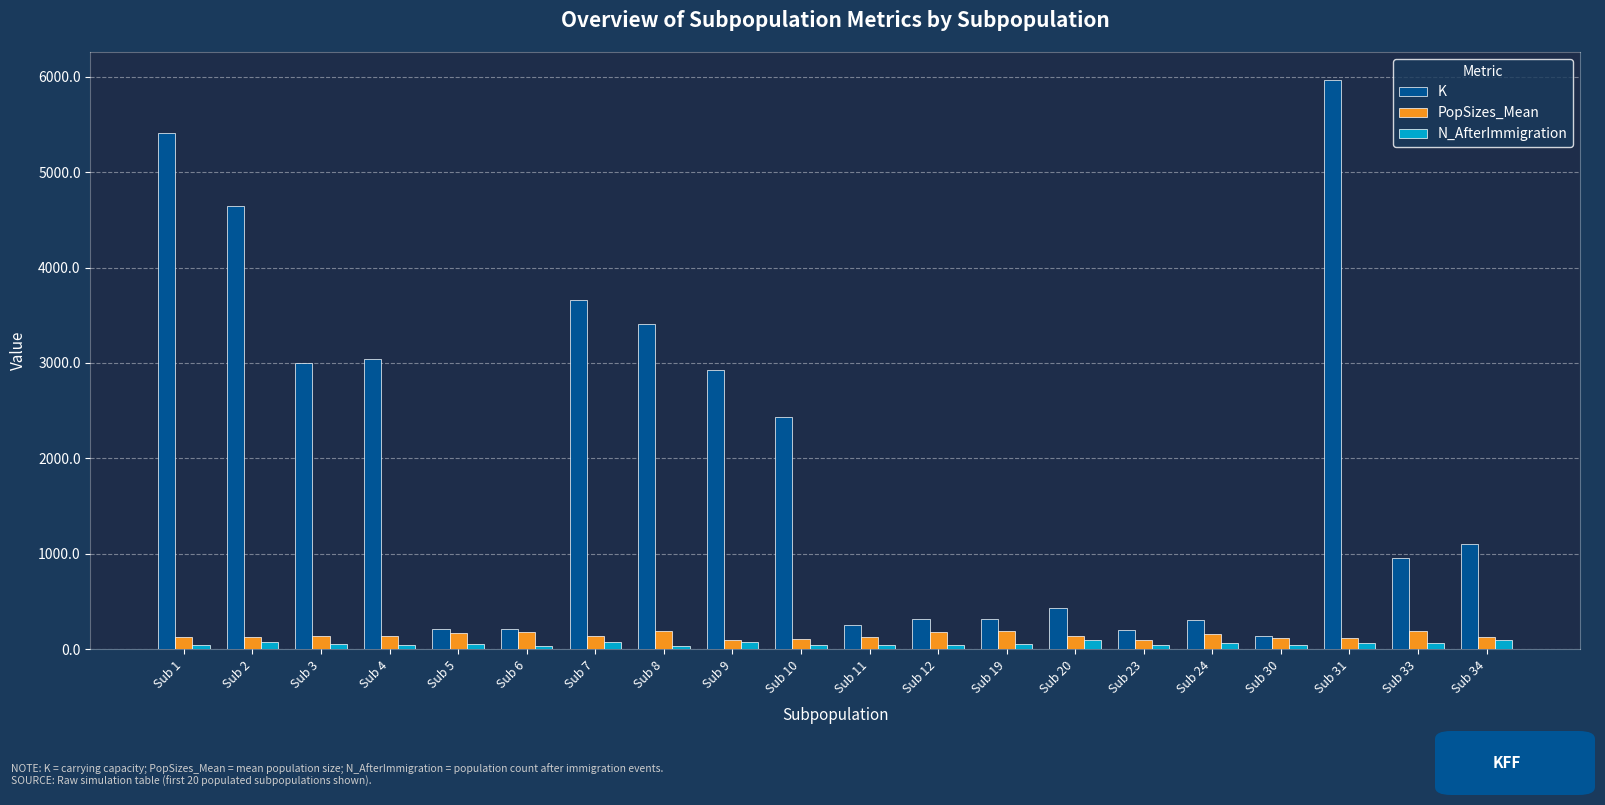

The value of K at Sub 2 is 4647.0. True or false?

True